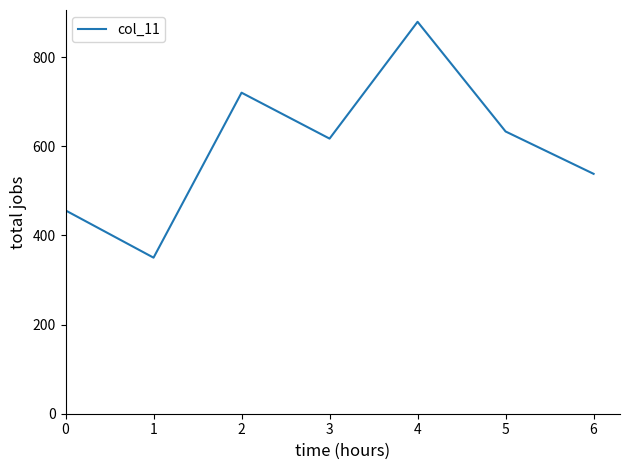

Where is the first local minimum?

1